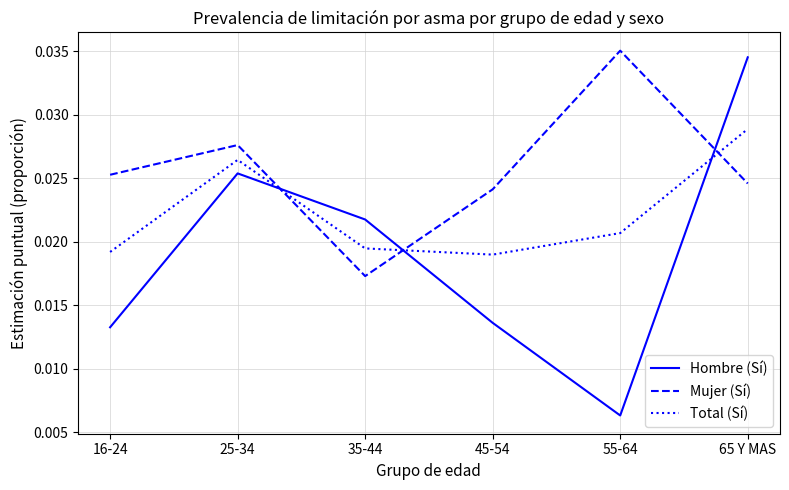

At which category does Total (Sí) reach its first local peak?

25-34